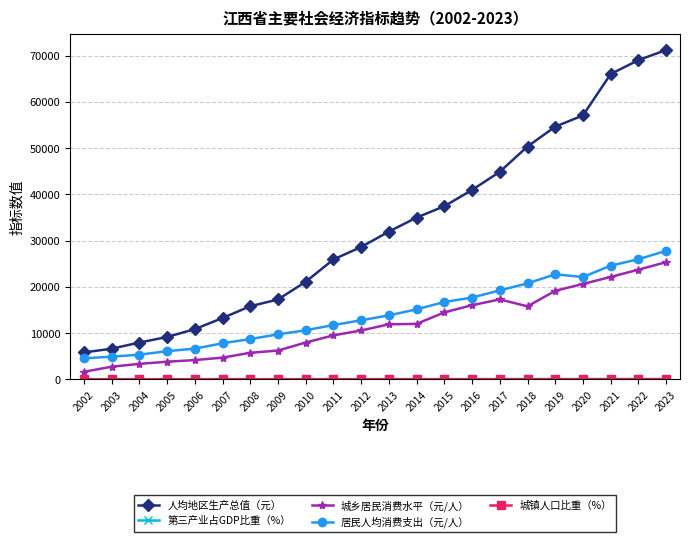

True or false: 人均地区生产总值（元） has a value of 25963.2 at 2008.

False